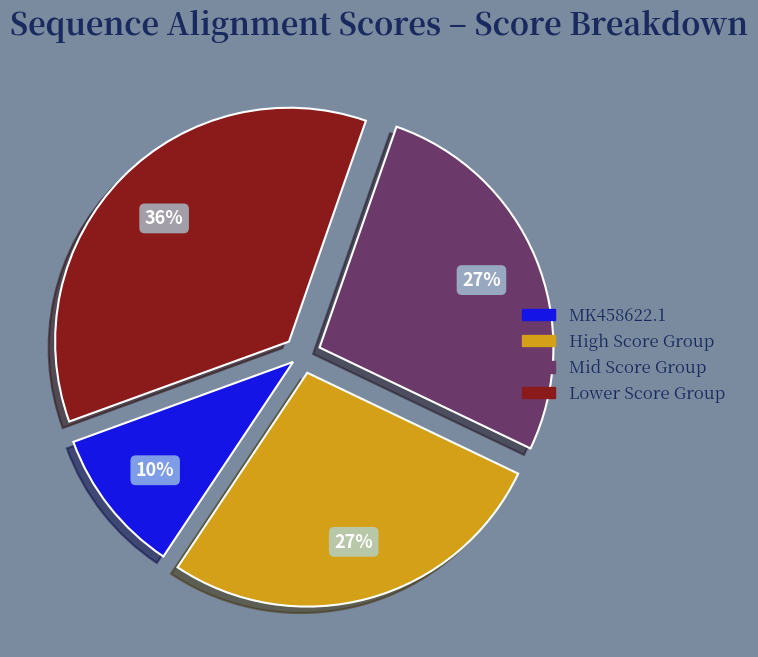

Does any single category account for the majority?

No